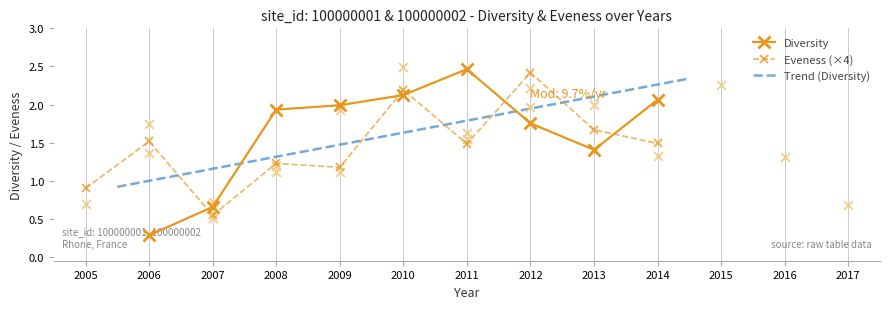

True or false: Diversity has a value of 0.5 at 2013.

False